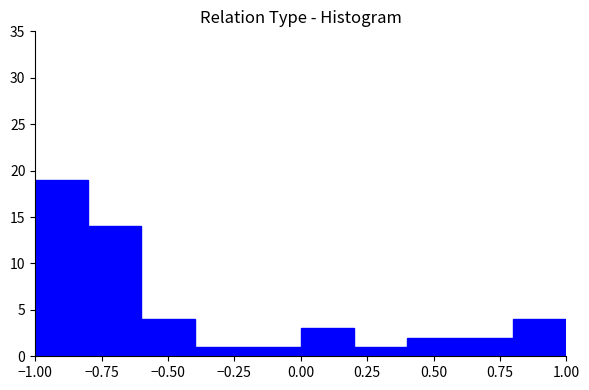

Reading left to right, list every bar in this chart as the range it spans on the x-axis followed by its height. The values are not printed on the chart, so give them approximately, as read against the axis.

-1.0 to -0.8: 19
-0.8 to -0.6: 14
-0.6 to -0.4: 4
-0.4 to -0.2: 1
-0.2 to 0.0: 1
0.0 to 0.2: 3
0.2 to 0.4: 1
0.4 to 0.6: 2
0.6 to 0.8: 2
0.8 to 1.0: 4